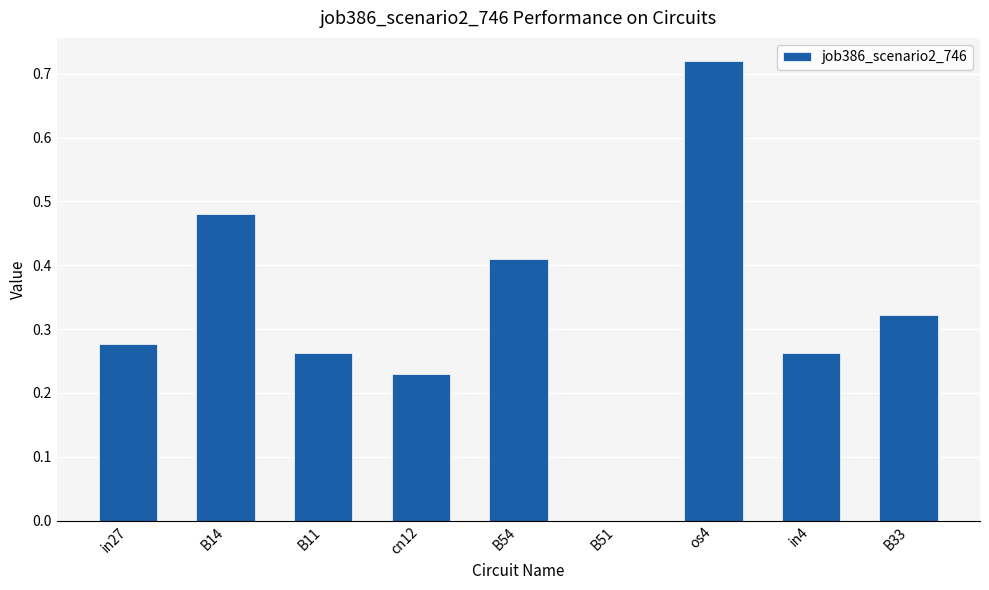

Which label corresponds to the largest value in the chart?

os4